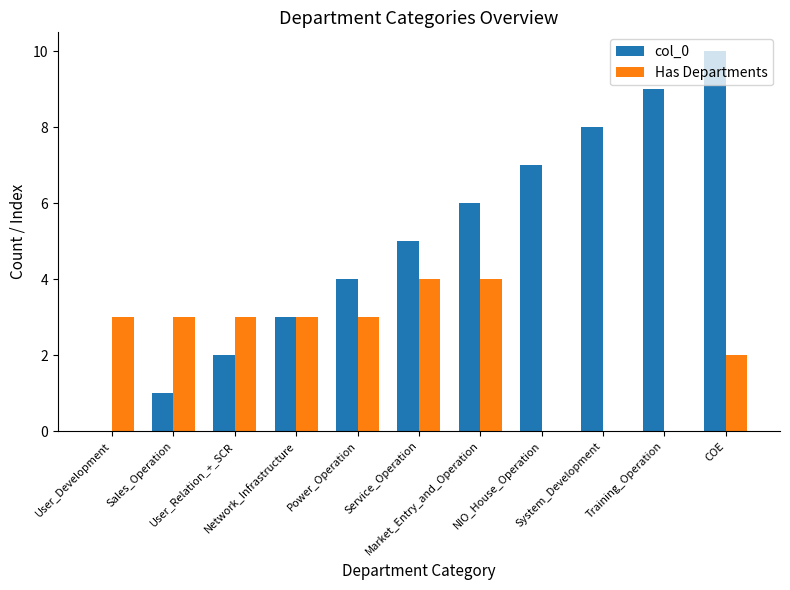

What is the sum of all Has Departments values?

25